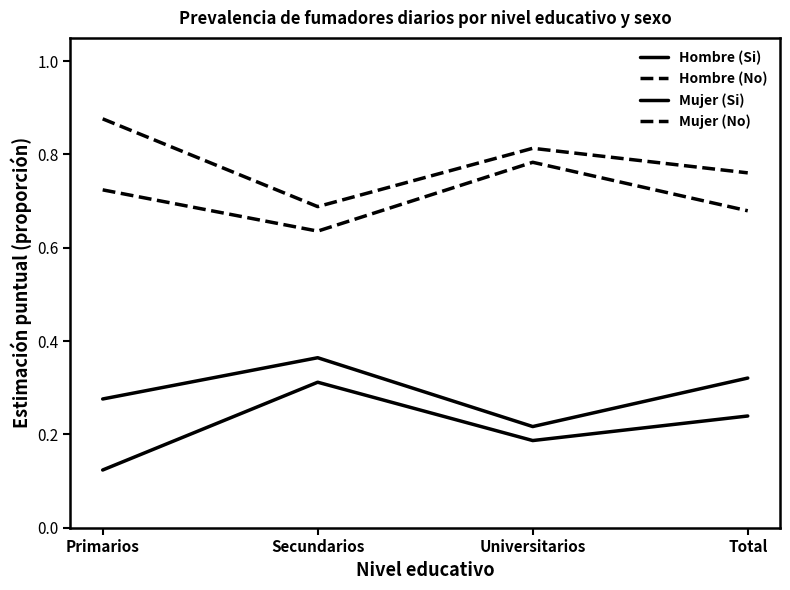

The value of Mujer (Si) at Total is 0.1. True or false?

False